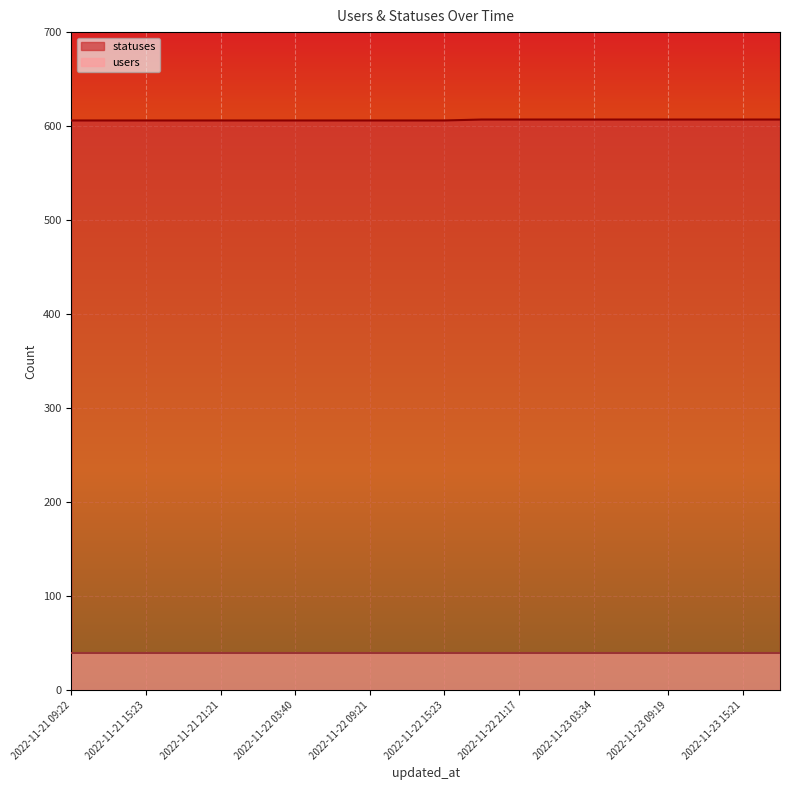

What is the smallest value displayed?

39